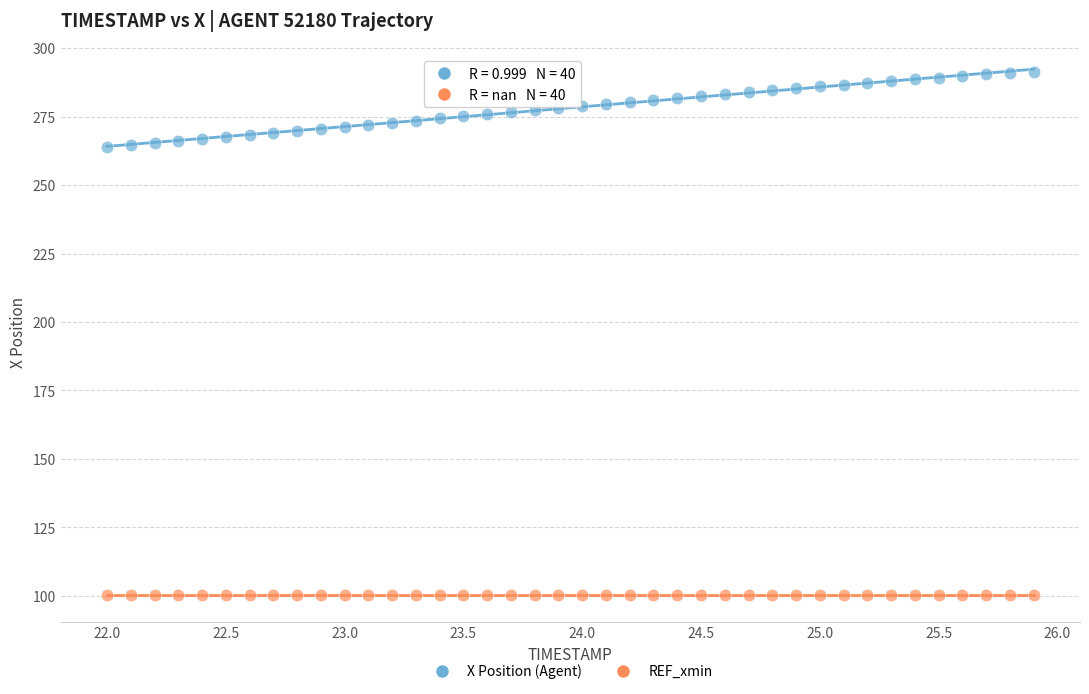

What are all the series names shown in the legend?

X Position (Agent), REF_xmin